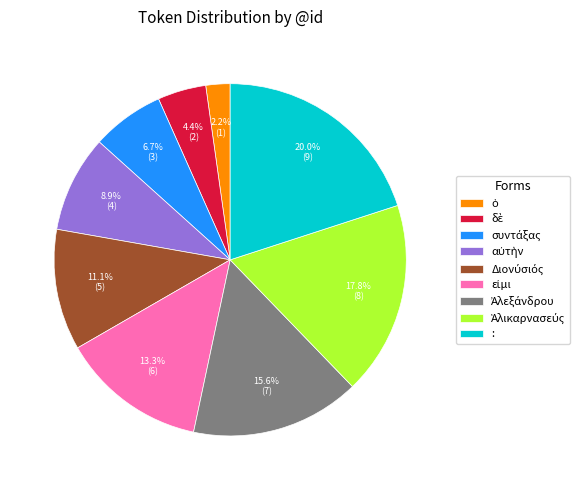

Is there any slice that represents more than half of the pie?

No